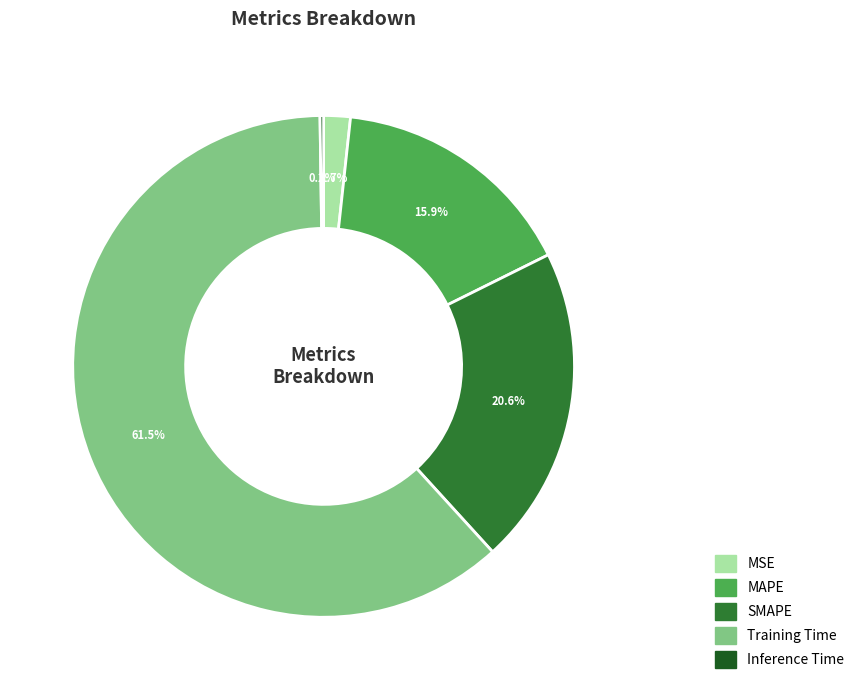

Does MAPE represent more than half of the total?

No